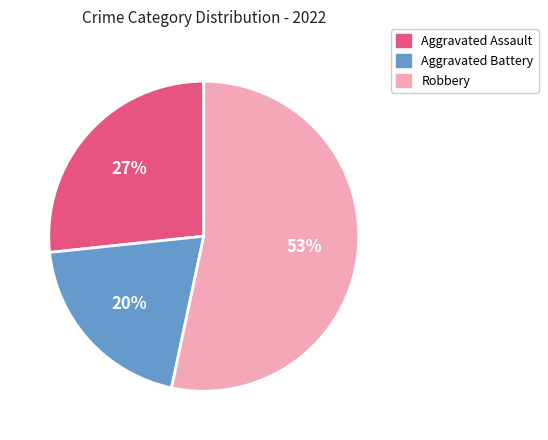

How many segments does this pie chart have?

3